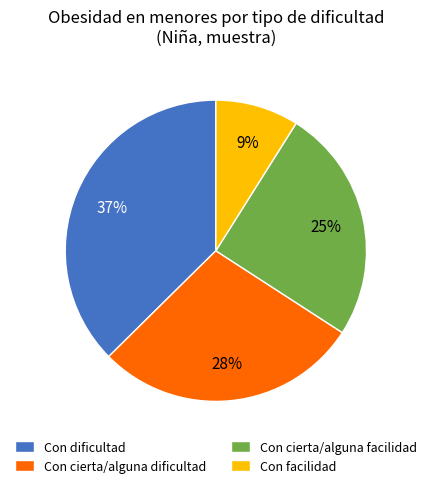

Rank the categories by value from highest to lowest.

Con dificultad, Con cierta/alguna dificultad, Con cierta/alguna facilidad, Con facilidad